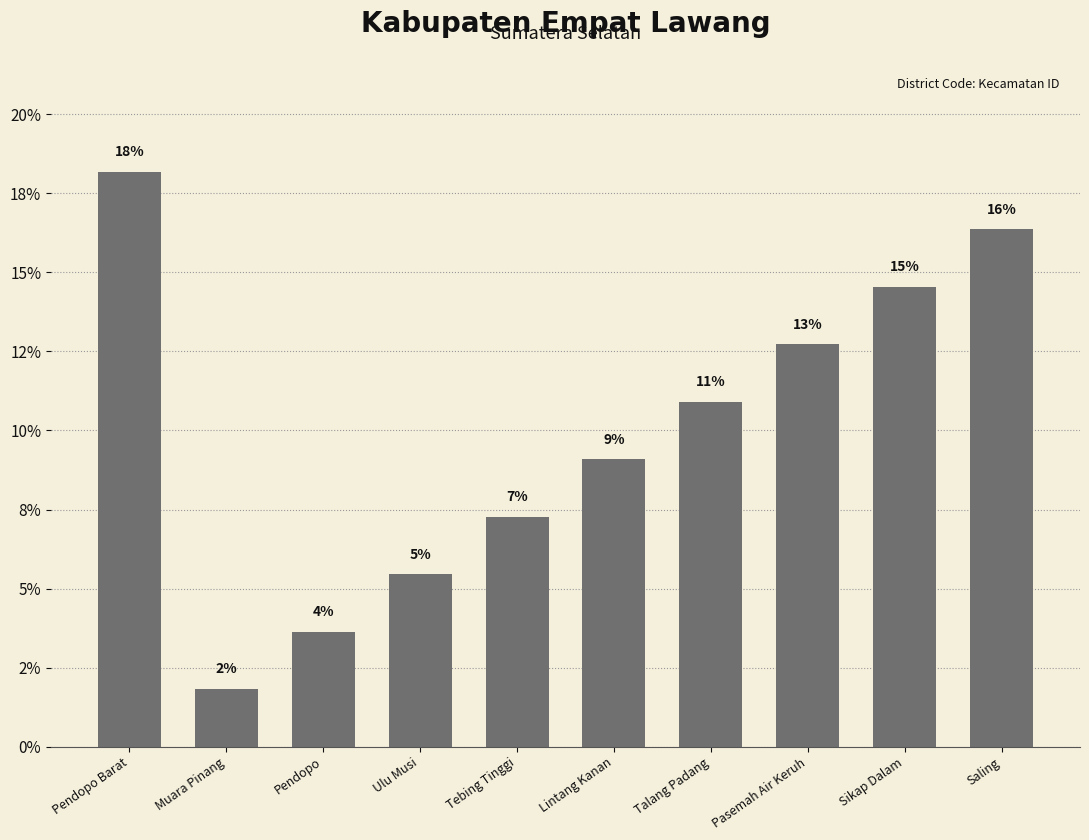

What is the difference between the values at Ulu Musi and Saling?

10.9